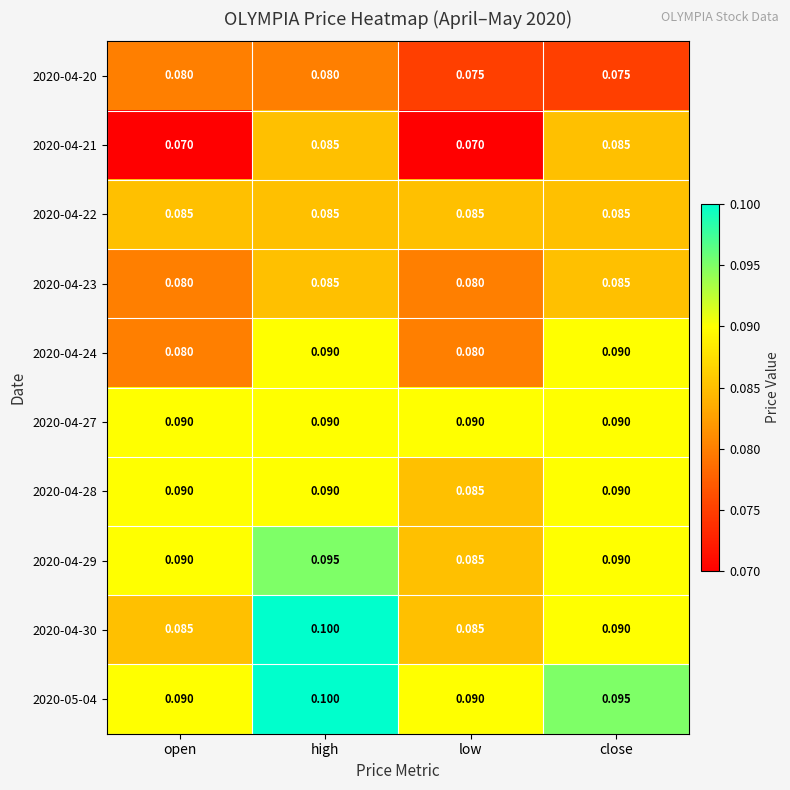

At which category is the sum across all series the highest?

high